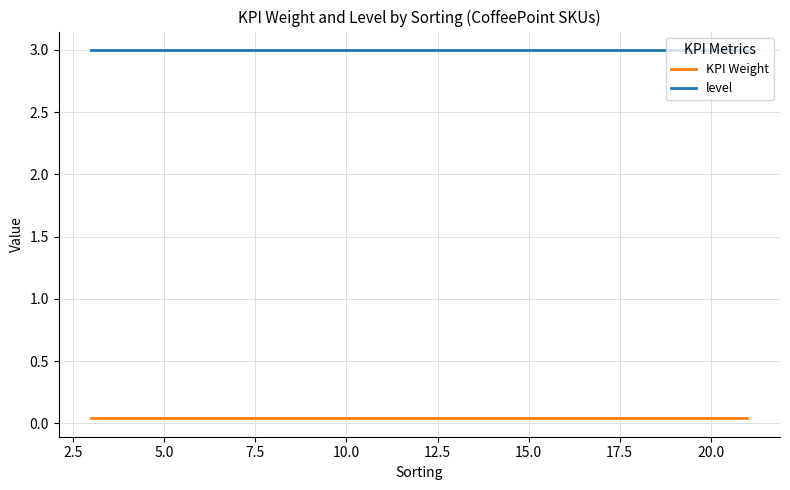

List the series in order of their overall mean, lowest first.

KPI Weight, level